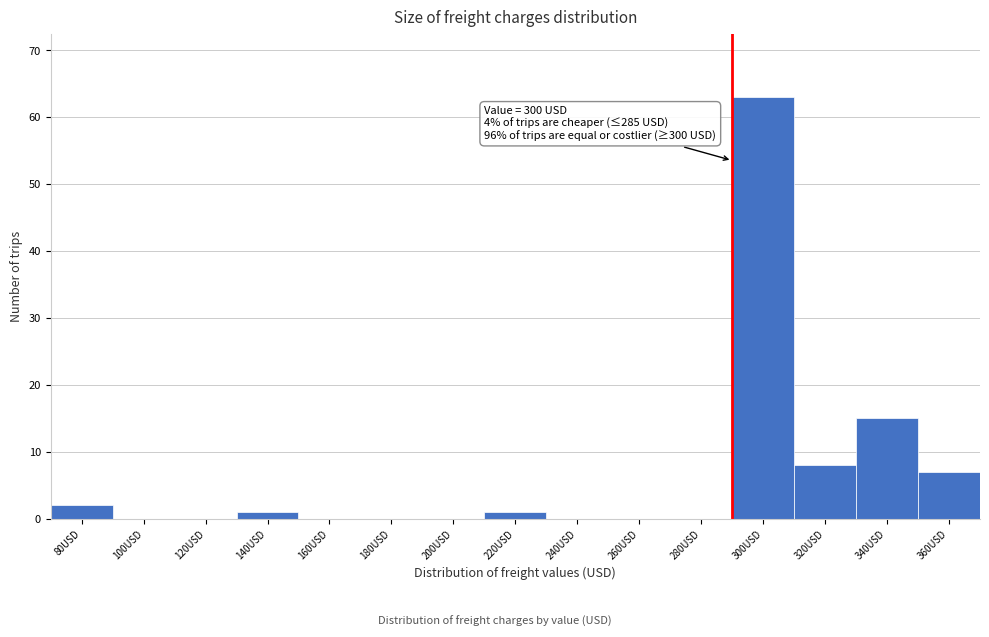

Reading left to right, what are all the values shown in this chart?

80USD=2	100USD=0	120USD=0	140USD=1	160USD=0	180USD=0	200USD=0	220USD=1	240USD=0	260USD=0	280USD=0	300USD=63	320USD=8	340USD=15	360USD=7